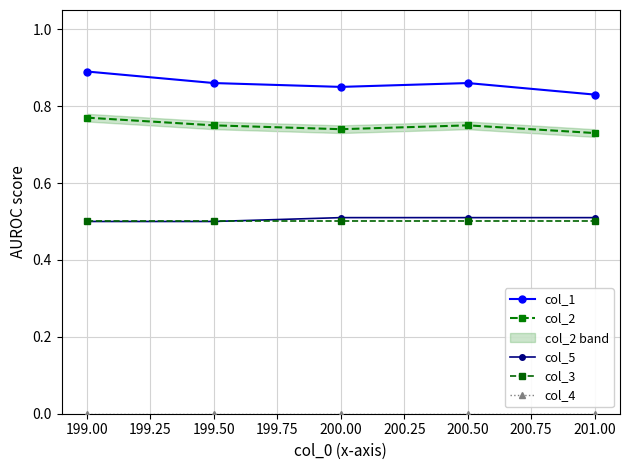

True or false: col_3 and col_5 cross at least once.

False